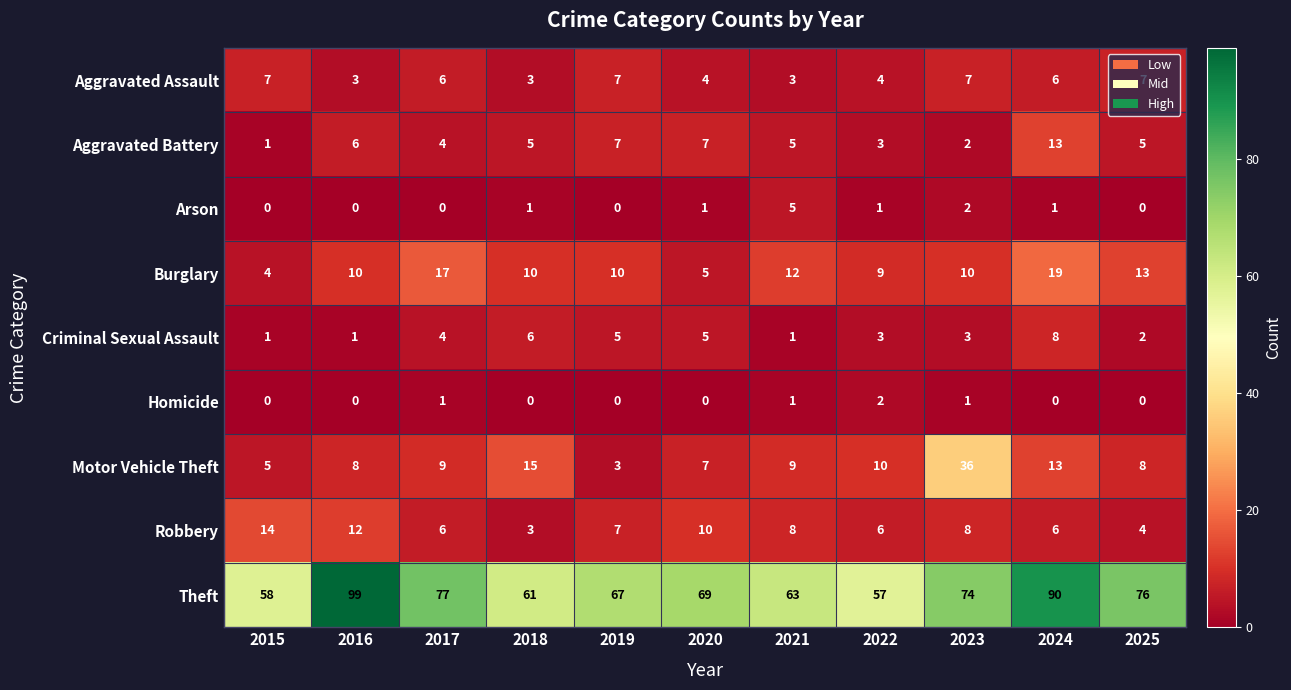

The value of Homicide at 2025 is 0. True or false?

True